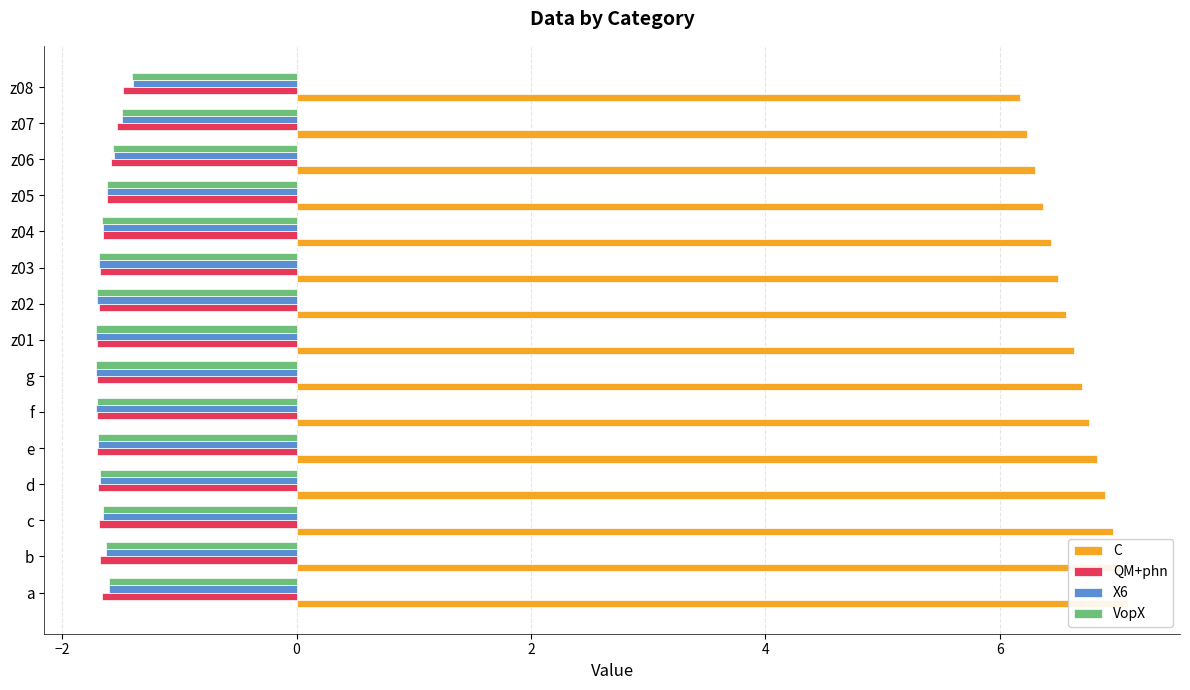

Reading left to right, extract all data points from this chart.

C: 7.1	7.0	7.0	6.9	6.8	6.8	6.7	6.6	6.6	6.5	6.4	6.4	6.3	6.2	6.2
QM+phn: -1.7	-1.7	-1.7	-1.7	-1.7	-1.7	-1.7	-1.7	-1.7	-1.7	-1.7	-1.6	-1.6	-1.5	-1.5
X6: -1.6	-1.6	-1.7	-1.7	-1.7	-1.7	-1.7	-1.7	-1.7	-1.7	-1.7	-1.6	-1.6	-1.5	-1.4
VopX: -1.6	-1.6	-1.7	-1.7	-1.7	-1.7	-1.7	-1.7	-1.7	-1.7	-1.7	-1.6	-1.6	-1.5	-1.4